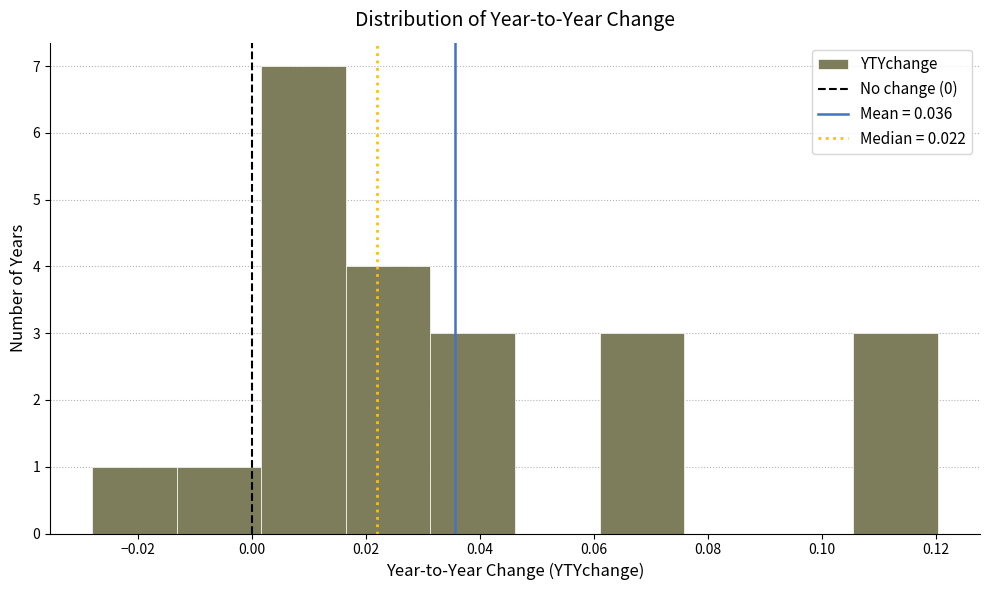

Reading left to right, transcribe this chart: for each bar, give the range it covers on the x-axis and its height. Neither the bar edges nor the heights are printed on the chart, so give them approximately, as read against the axes.

-0.028 to -0.014: 1
-0.014 to 0.002: 1
0.002 to 0.016: 7
0.016 to 0.032: 4
0.032 to 0.046: 3
0.046 to 0.060: 0
0.060 to 0.076: 3
0.076 to 0.090: 0
0.090 to 0.106: 0
0.106 to 0.120: 3